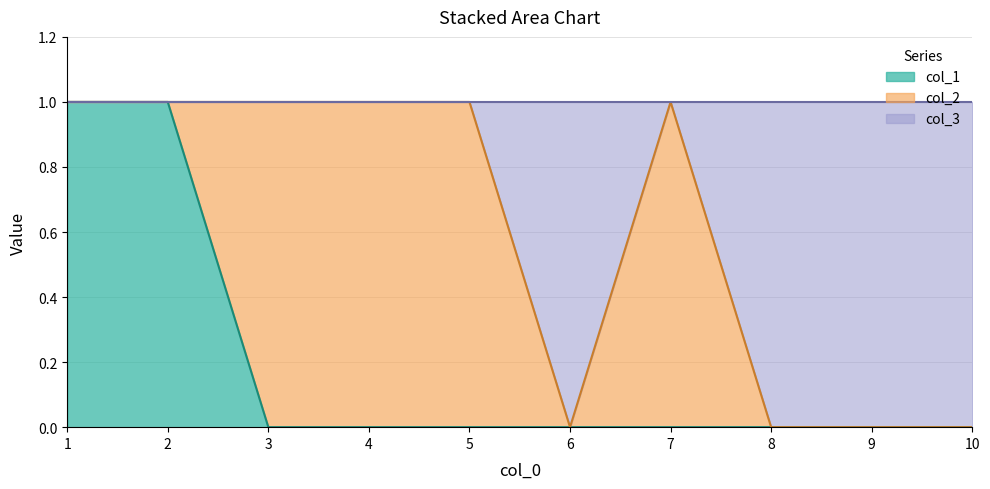

True or false: col_1 has a value of 0 at 5.

True